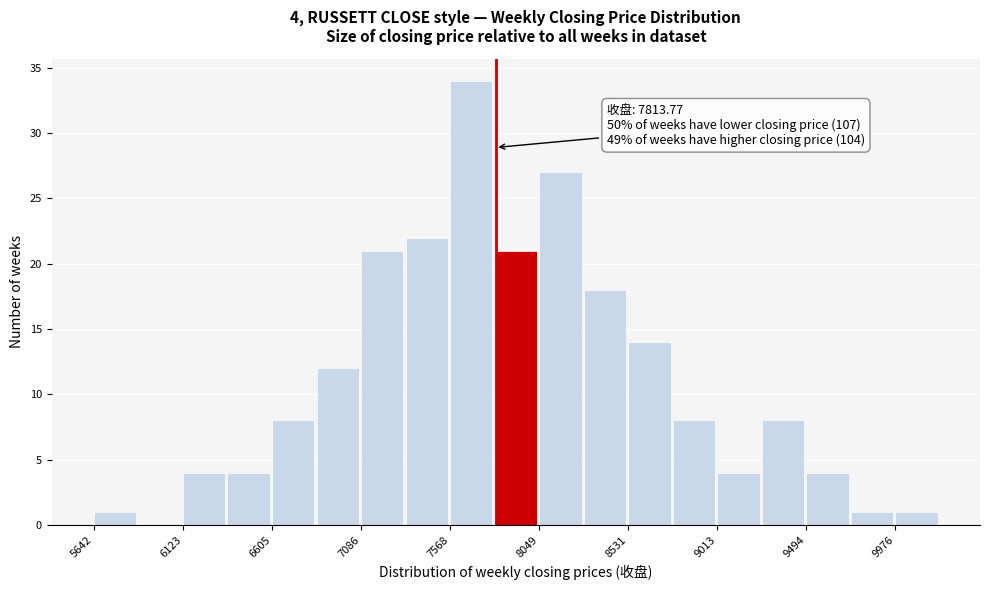

Over which range of the x-axis is the bar tallest?

7550 to 7800